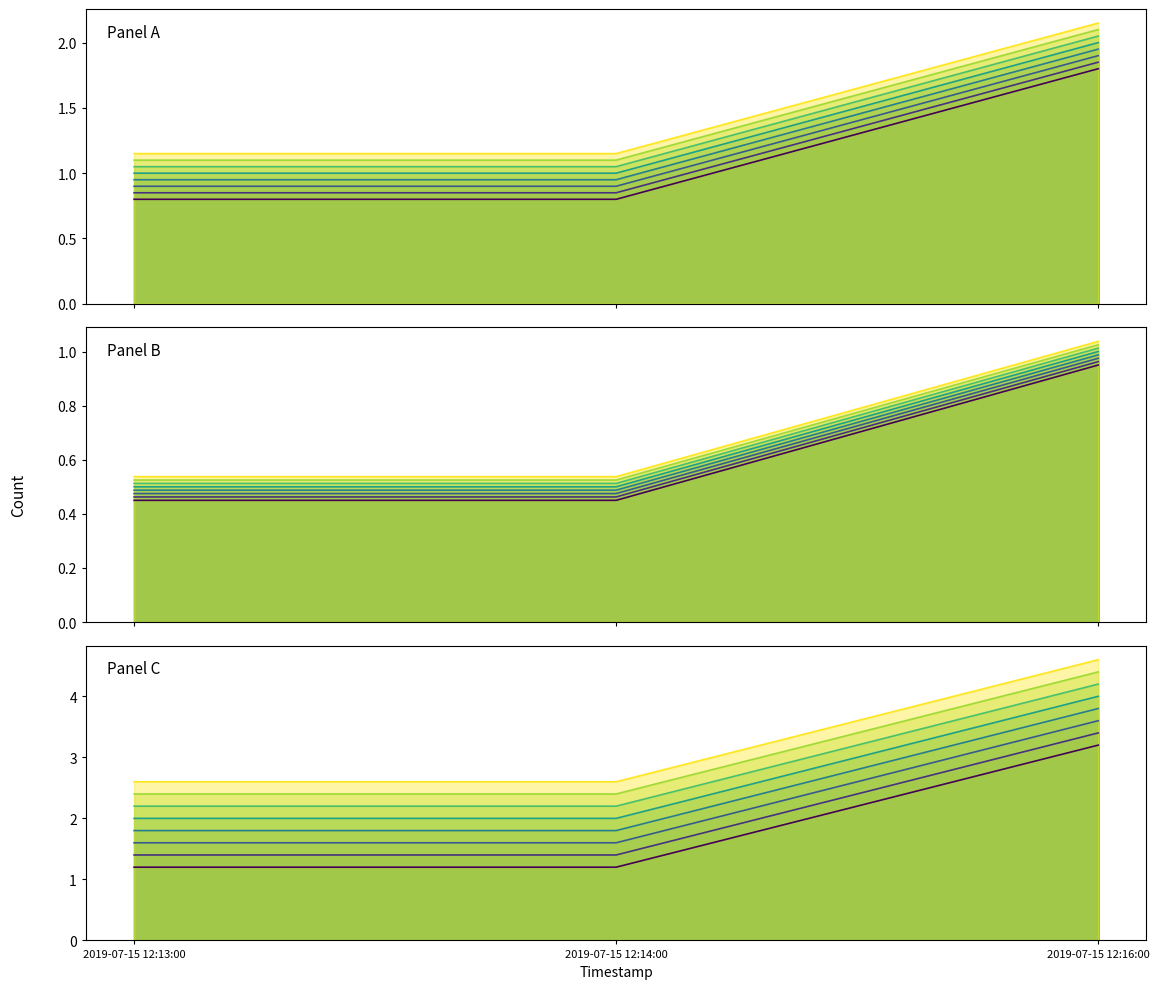

List the labels in order of value, largest first.

2019-07-15 12:16:00, 2019-07-15 12:13:00, 2019-07-15 12:14:00